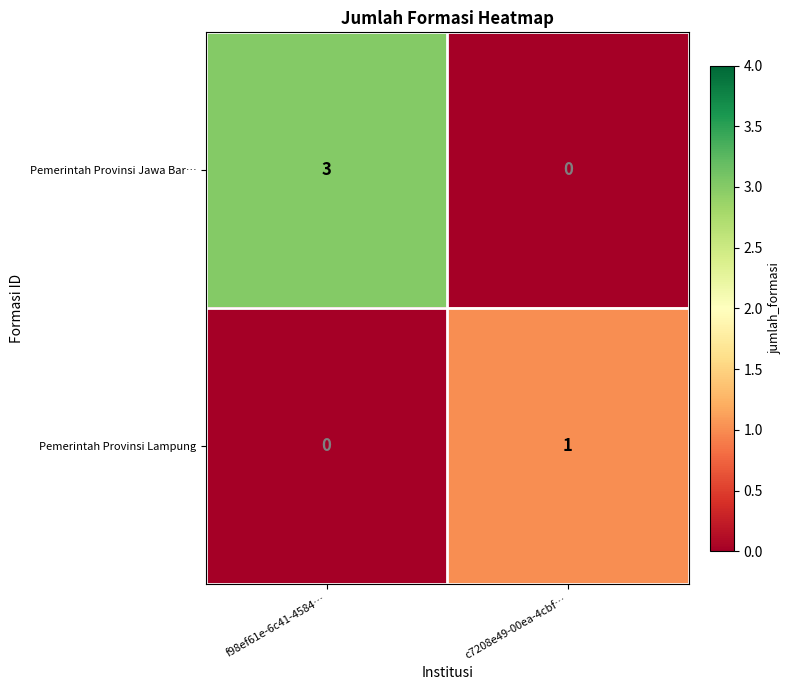

What is the spread (max minus min) of values at f98ef61e-6c41-4584…?

3